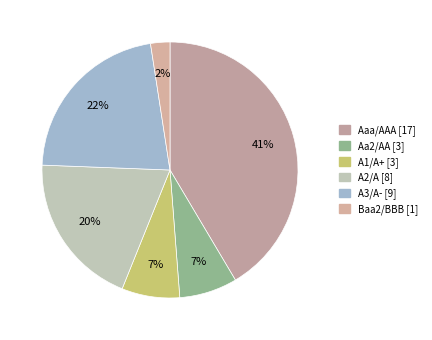

Count the number of slices in the pie.

6